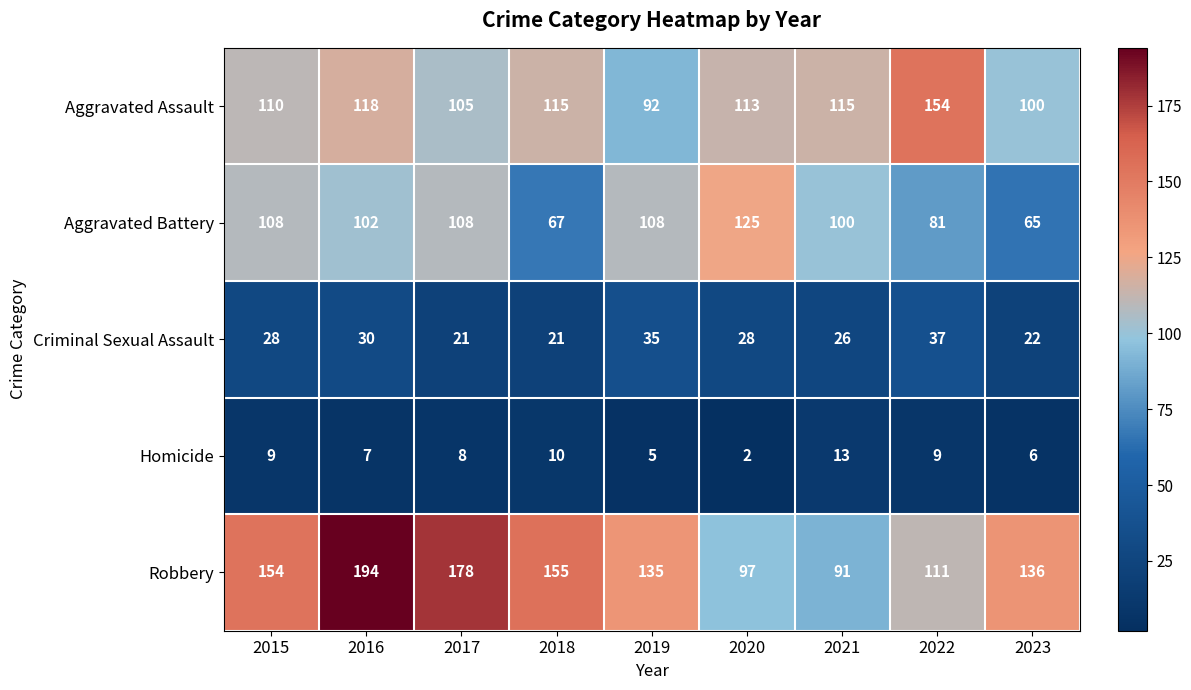

What is the difference between the Criminal Sexual Assault values at 2015 and 2018?

7